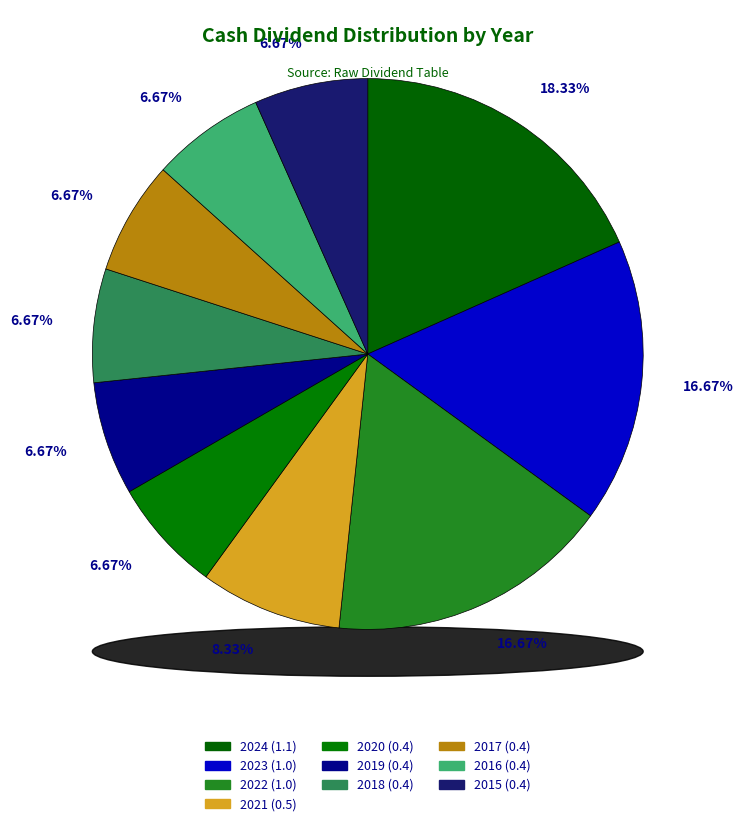

The 2020 slice represents 1% of the pie. True or false?

False